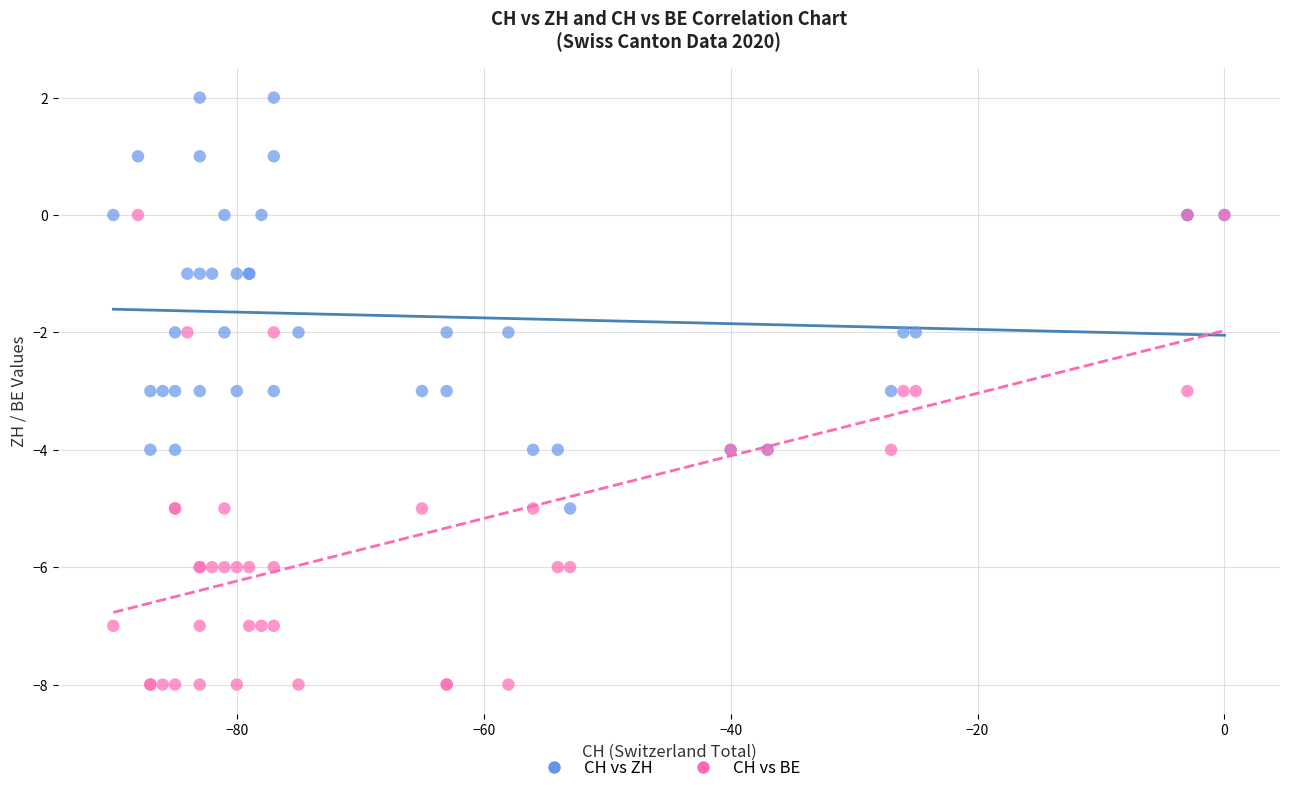

Which series has the largest Y range (max minus min)?

CH vs BE